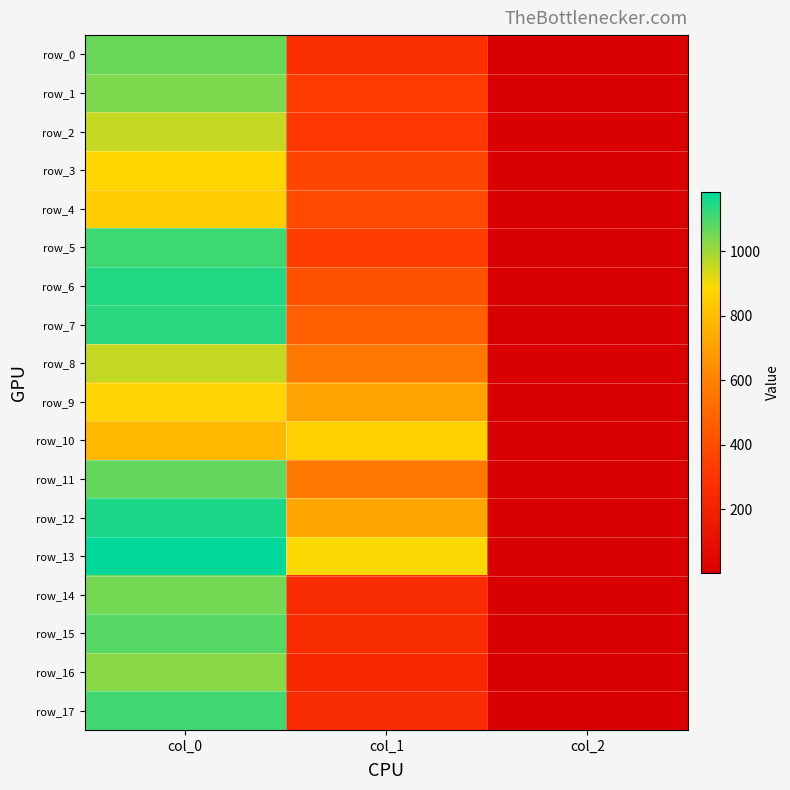

The row_11 series shows 562.7 at col_0. True or false?

False